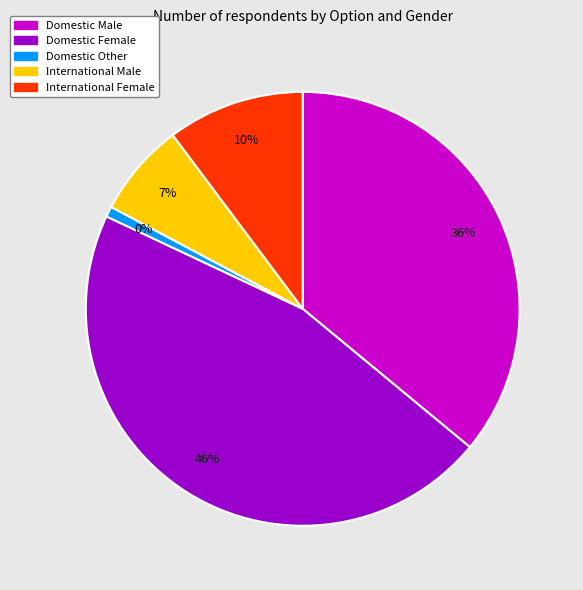

Which has a higher value, Domestic Female or Domestic Other?

Domestic Female